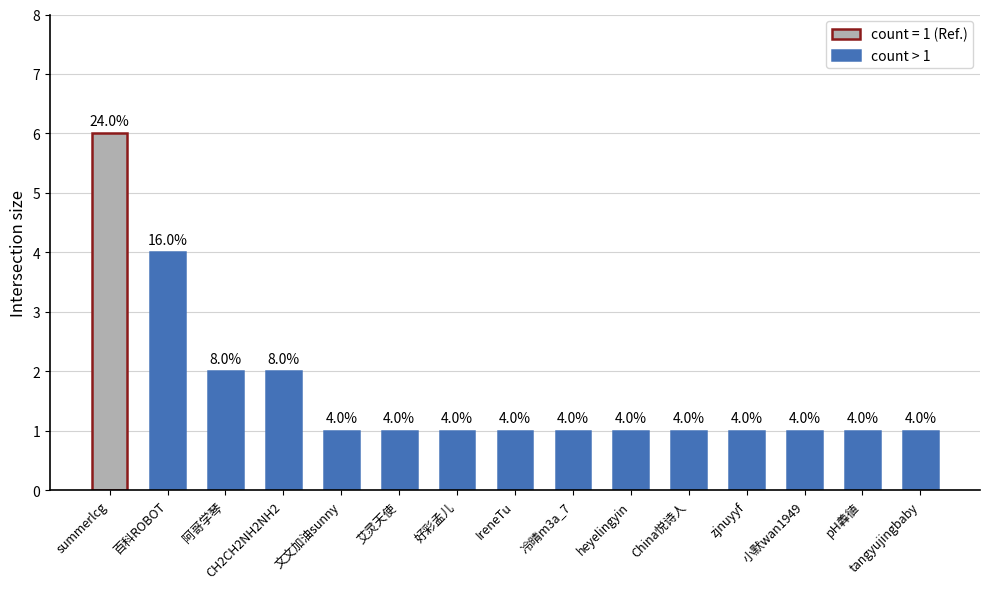

What is the label of the 5th bar from the left?

文文加油sunny